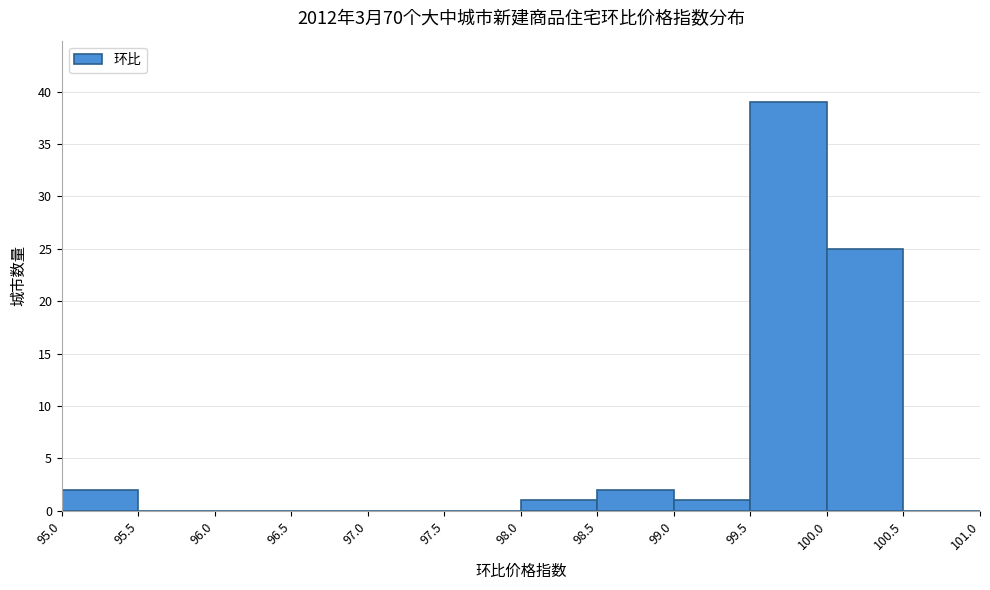

Reading left to right, list every bar in this chart as the range it spans on the x-axis followed by its height. The values are not printed on the chart, so give them approximately, as read against the axis.

95.0 to 95.5: 2
95.5 to 96.0: 0
96.0 to 96.5: 0
96.5 to 97.0: 0
97.0 to 97.5: 0
97.5 to 98.0: 0
98.0 to 98.5: 1
98.5 to 99.0: 2
99.0 to 99.5: 1
99.5 to 100.0: 39
100.0 to 100.5: 25
100.5 to 101.0: 0